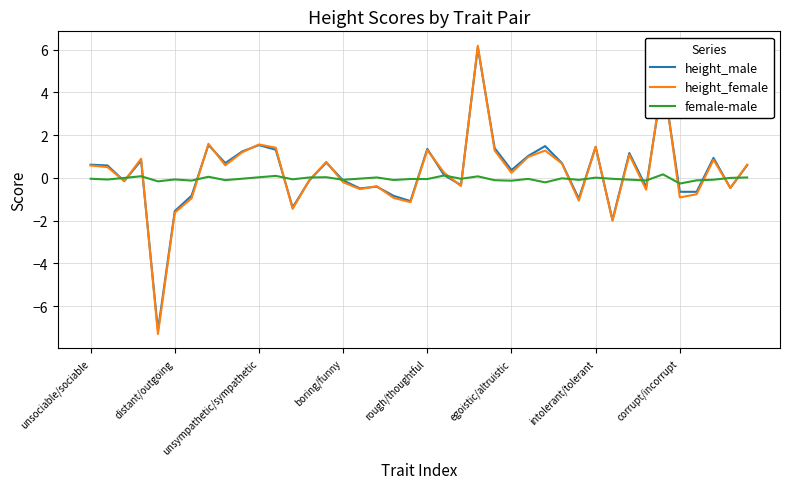

Which series has the largest range (max minus min)?

height_female